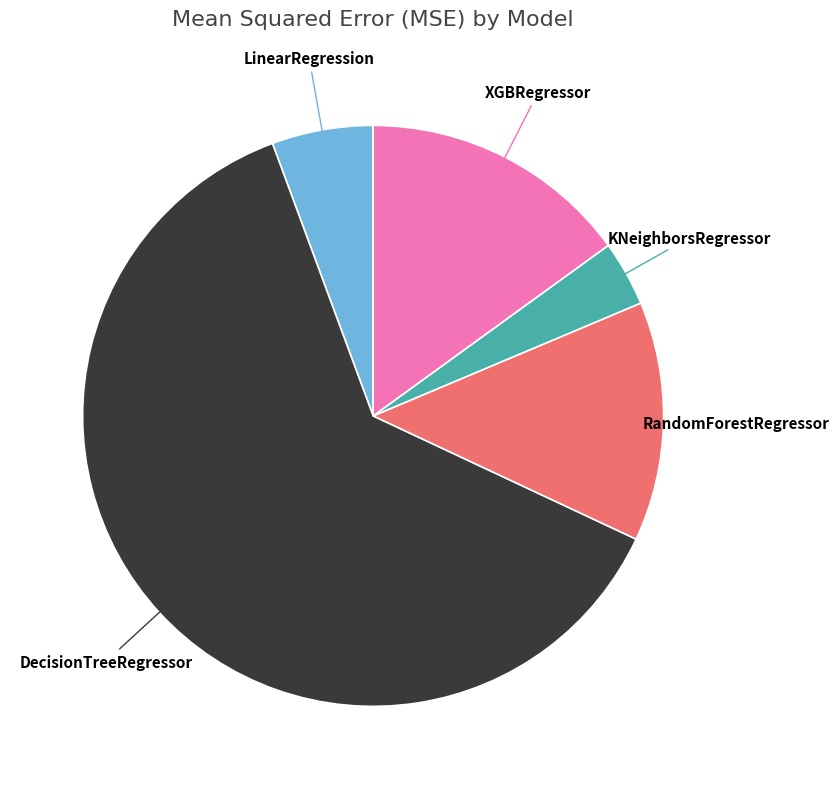

How many slices are in this pie chart?

5